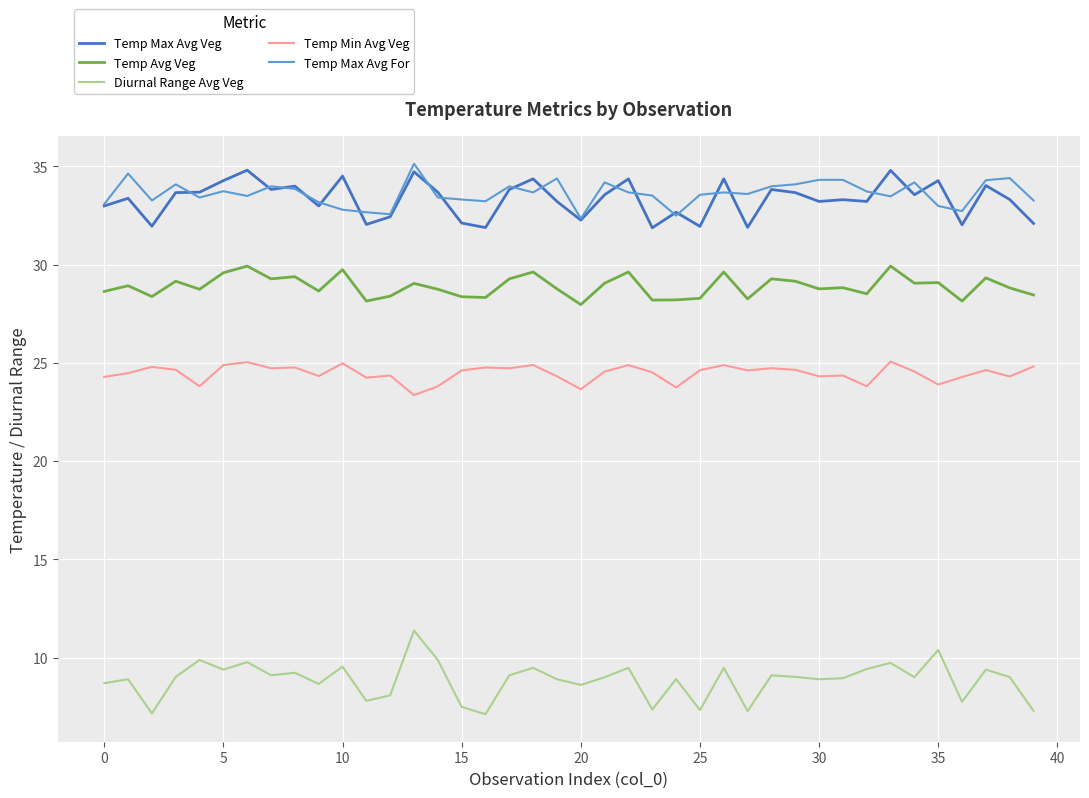

What is the greatest value displayed?

35.1